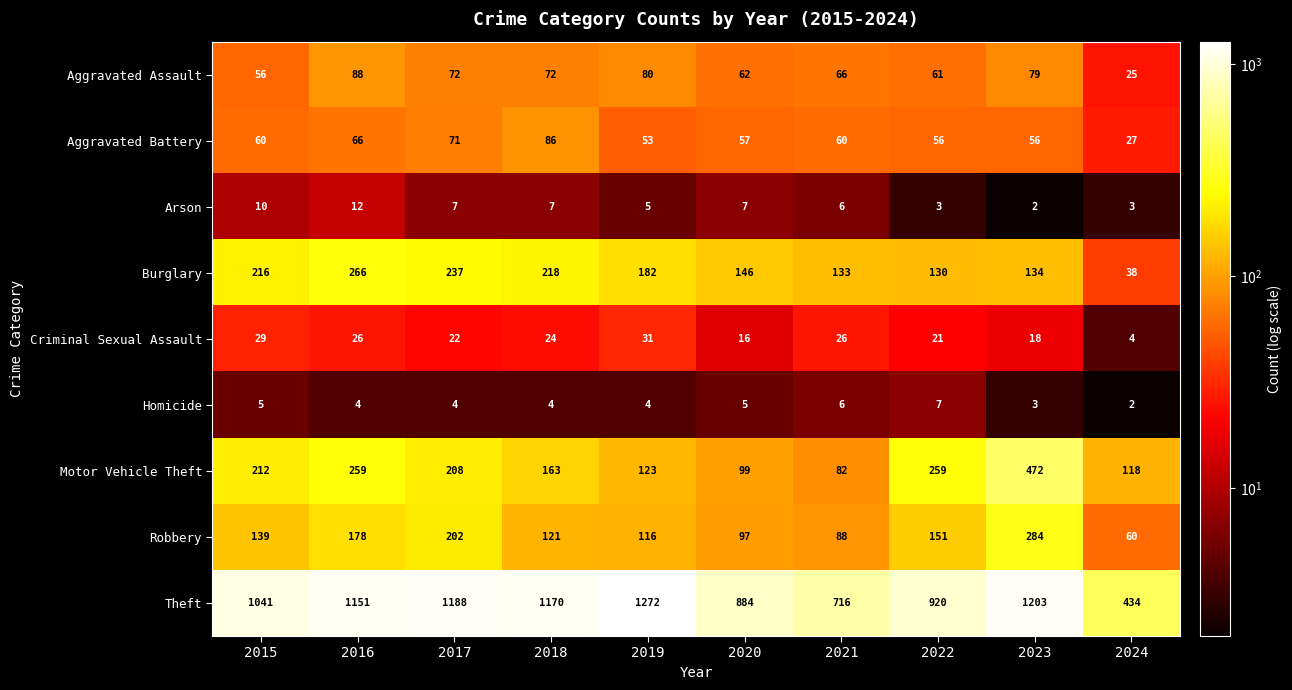

At how many categories does at least one series exceed 647?

9